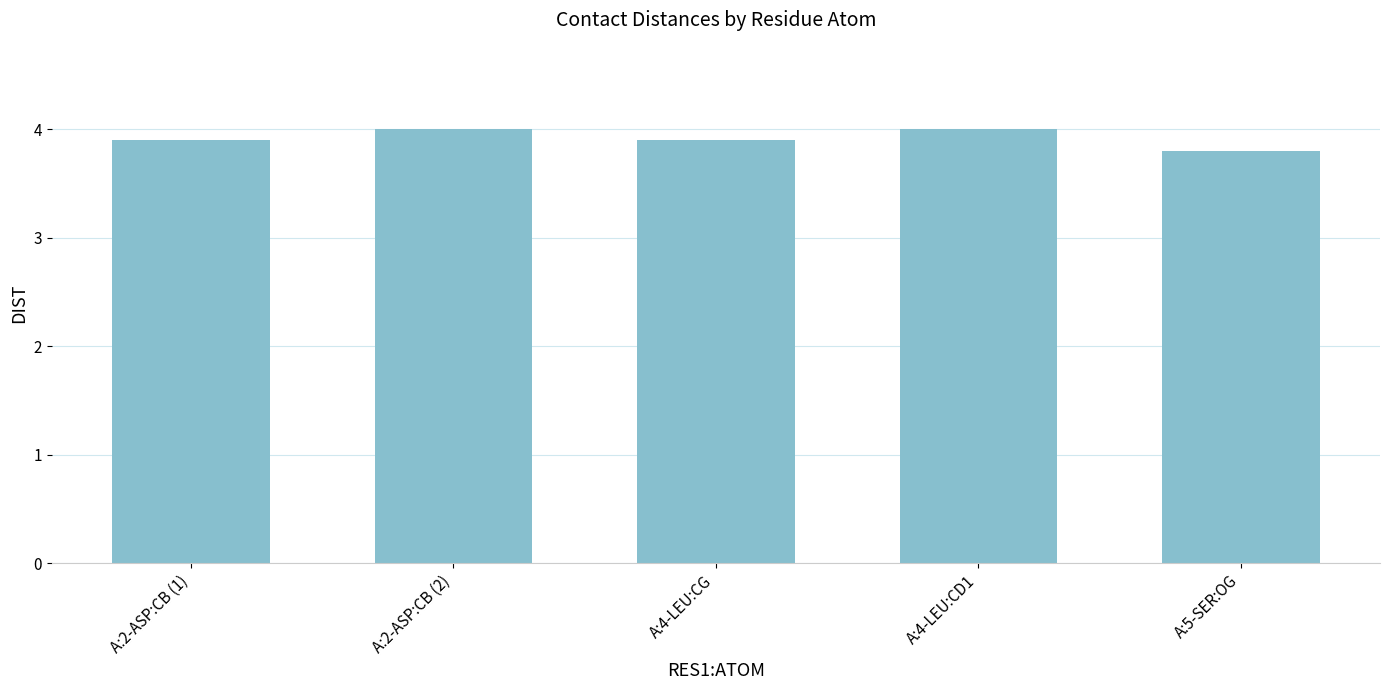

What is the sum of all values?

19.6